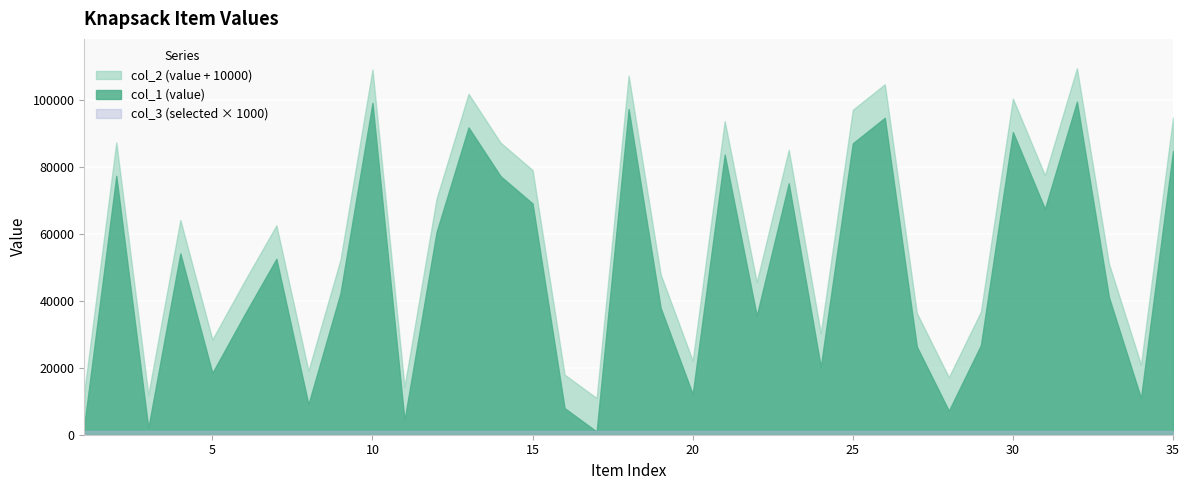

What are all the series names shown in the legend?

col_1, col_2, col_3